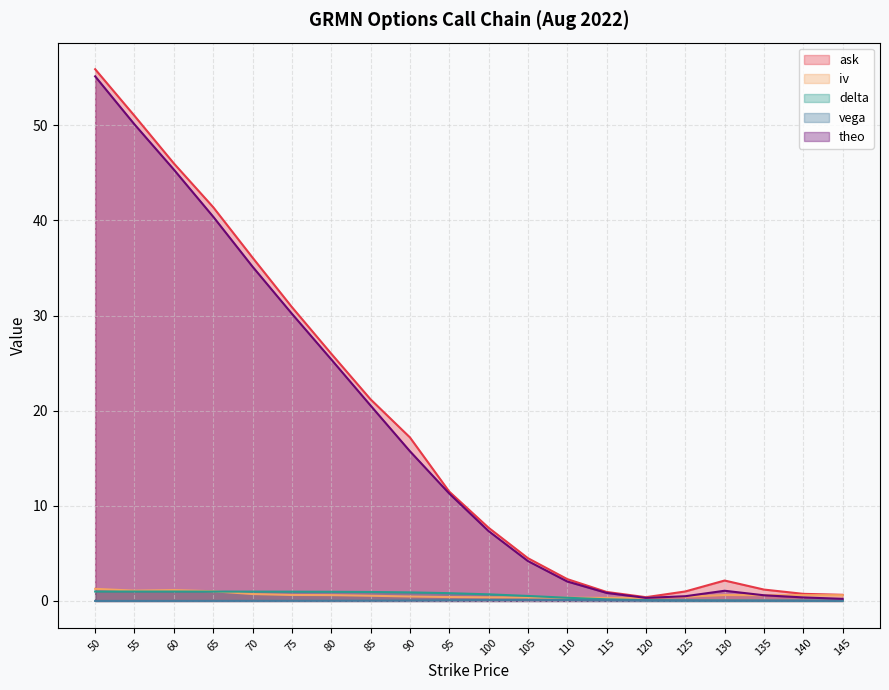

How many distinct data groups are displayed?

5